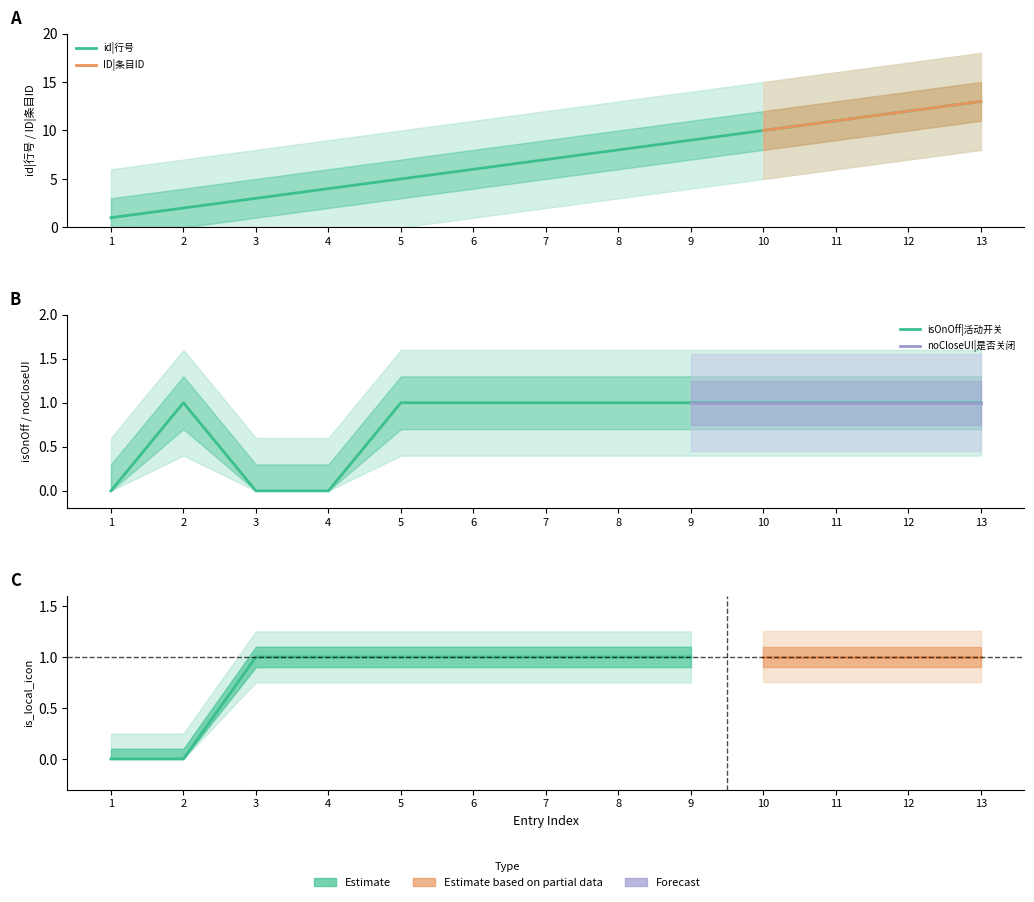

What is the average value of the isOnOff|活动开关 series?

1